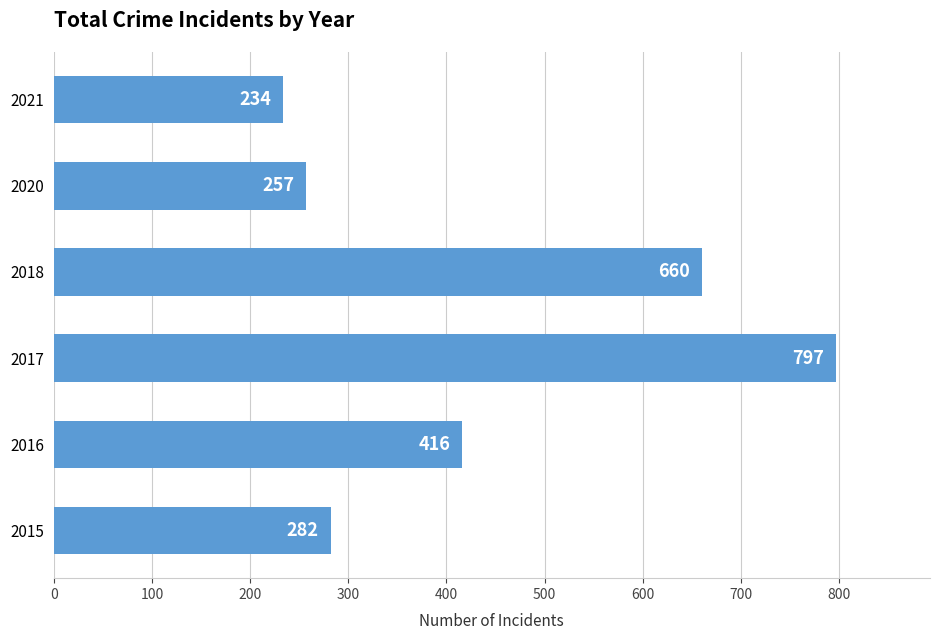

Reading bottom to top, list all the values displayed in this chart.

282	416	797	660	257	234